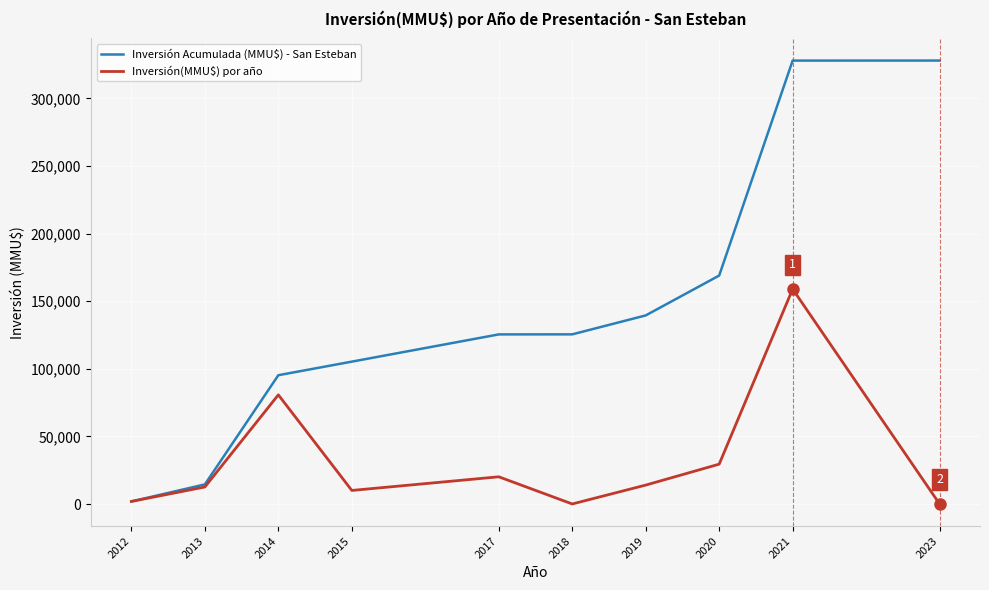

What is the greatest value displayed?

328020.8